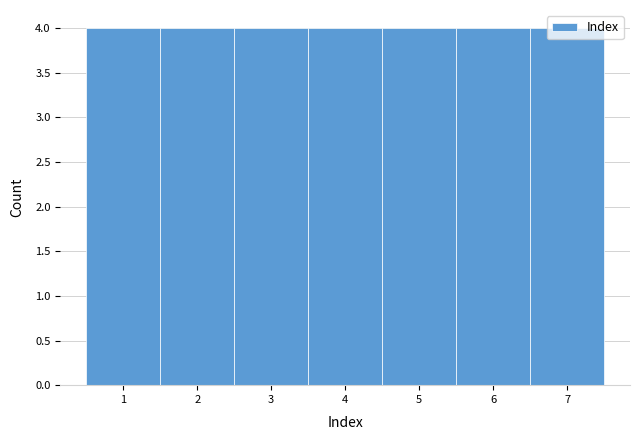

Reading left to right, transcribe this chart: for each bar, give the range it covers on the x-axis and its height. The values are not printed on the chart, so give them approximately, as read against the axis.

0.5 to 1.5: 4
1.5 to 2.5: 4
2.5 to 3.5: 4
3.5 to 4.5: 4
4.5 to 5.5: 4
5.5 to 6.5: 4
6.5 to 7.5: 4